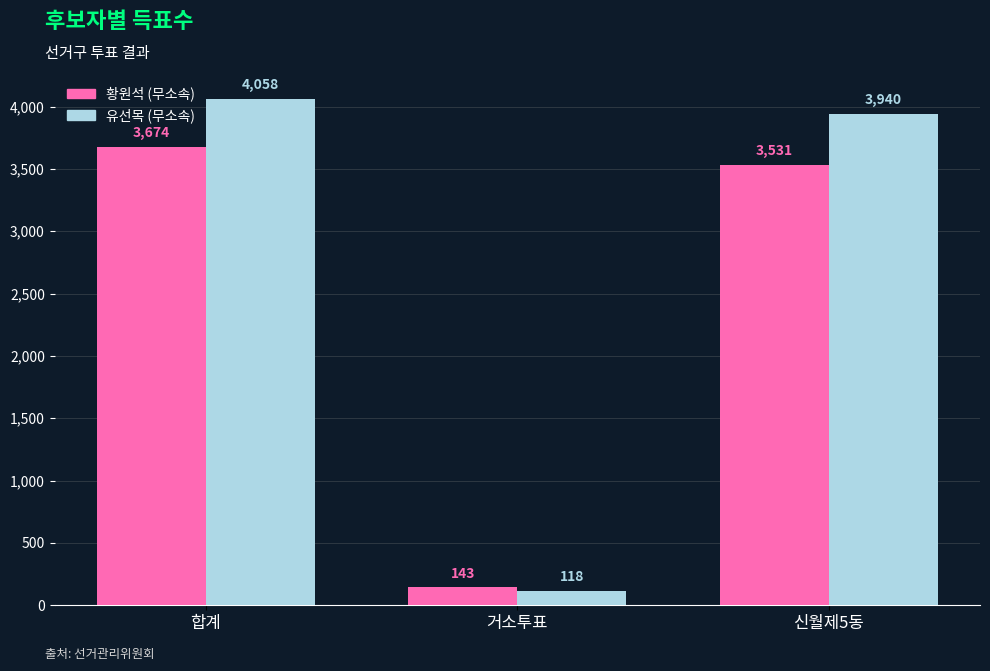

Where is 유선목 (무소속) nearest to the value 2088?

신월제5동